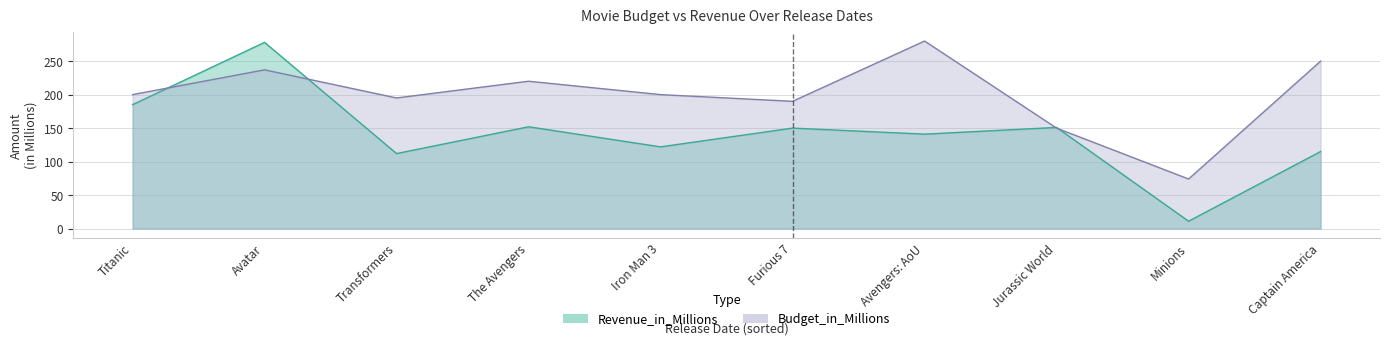

True or false: Budget_in_Millions has more than 0 points higher than both neighbors.

True